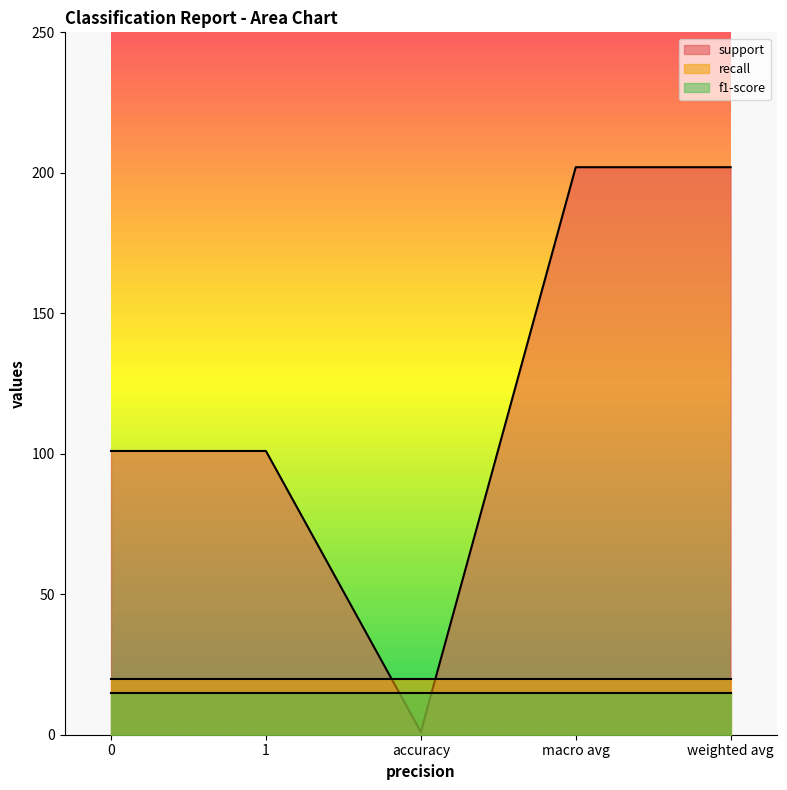

Which series has the largest total across all categories?

support